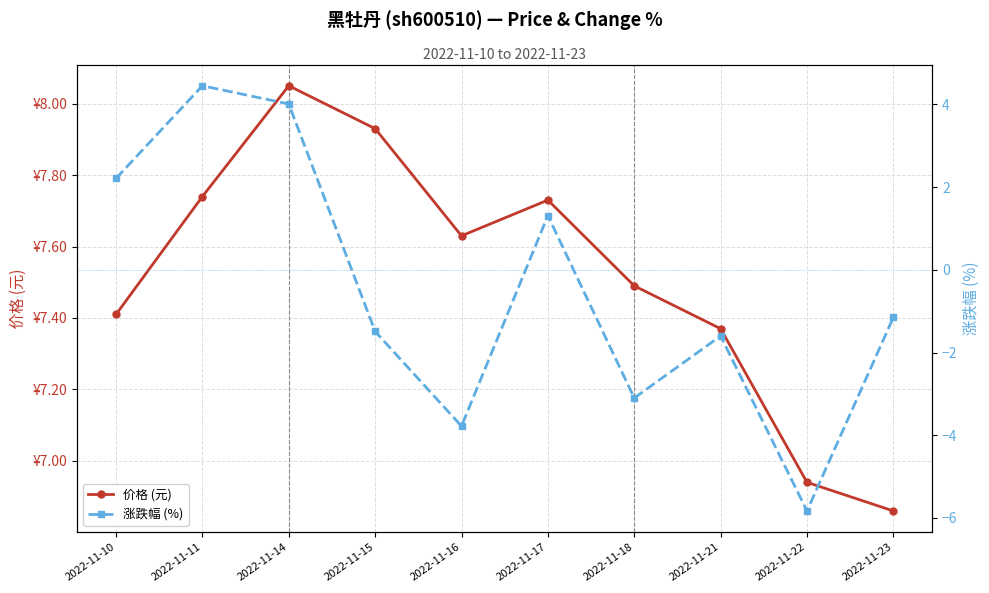

Read the 价格 (元) value at 2022-11-11.

7.7